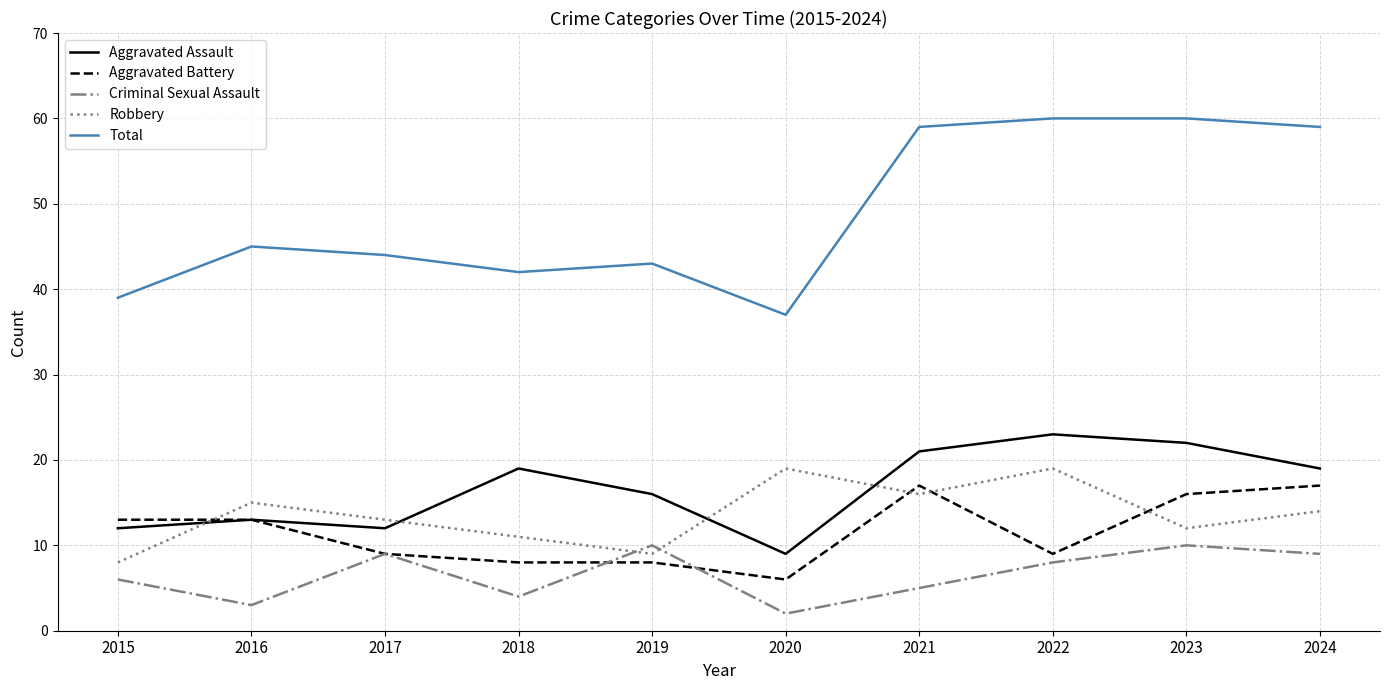

Does the chart display data point markers on the line(s)?

No